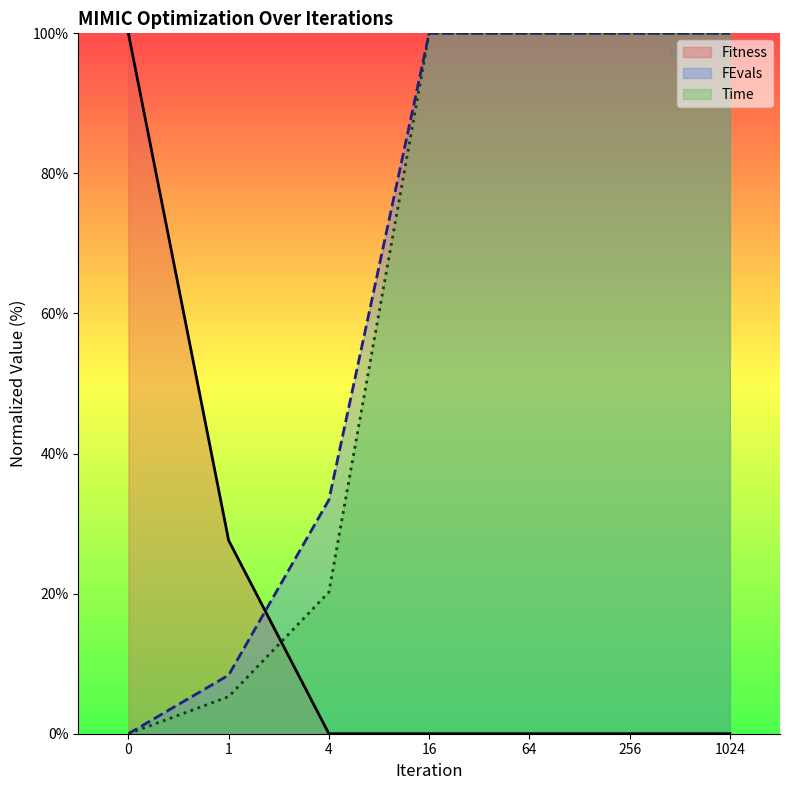

What is the difference between the second highest and second lowest values in the Fitness series?

27.6